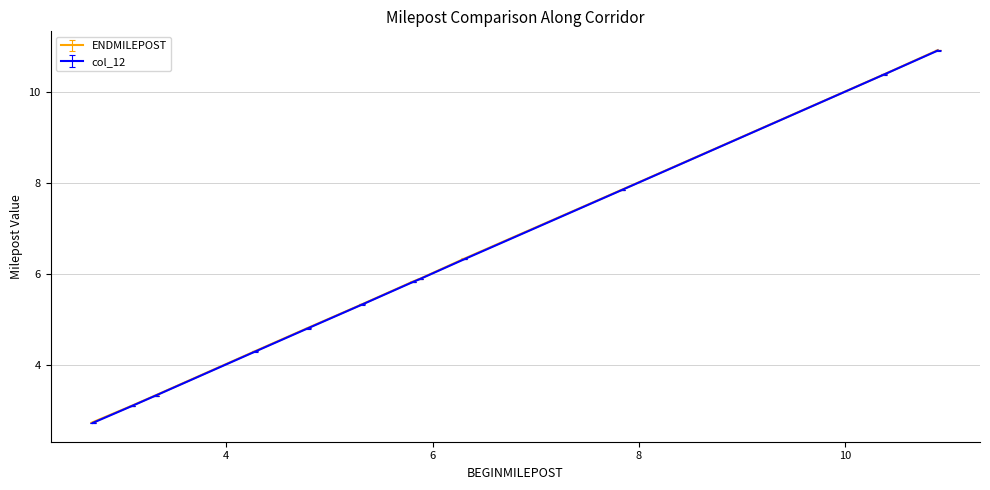

True or false: ENDMILEPOST and col_12 intersect in this chart.

False